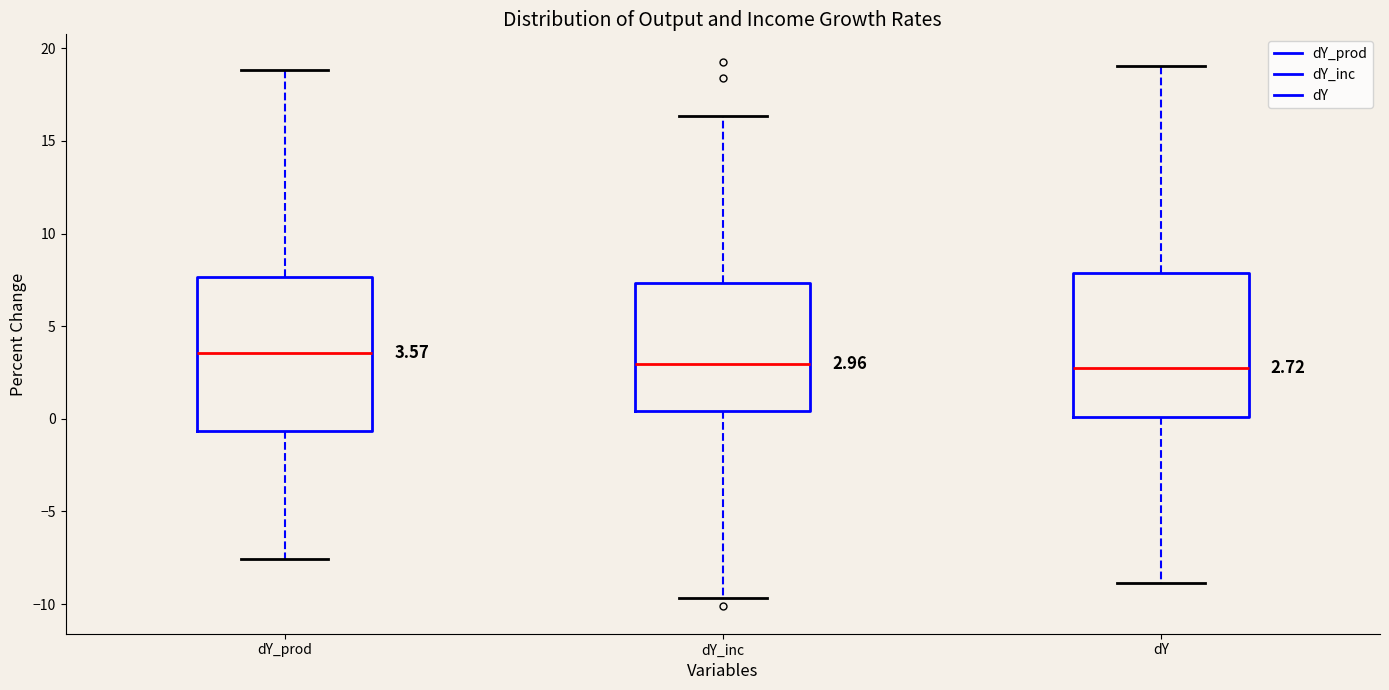

Which box's median line is the highest?

dY_prod